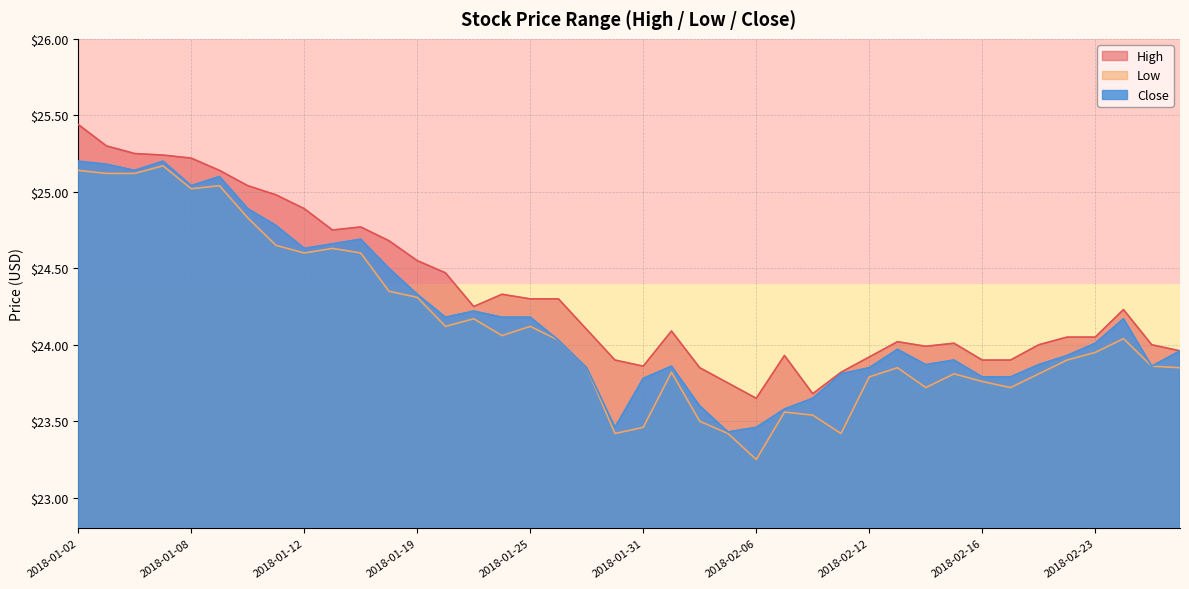

Between 2018-01-04 and 2018-02-28, which series saw the biggest shift?

High